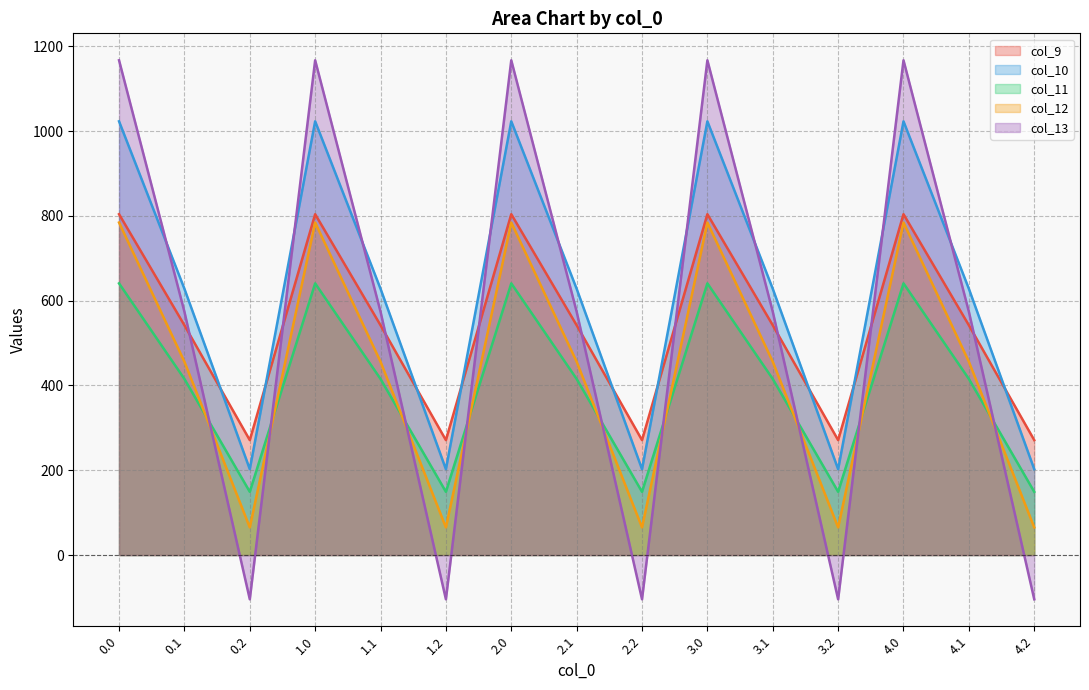

The col_11 series shows 415.4 at 4.1. True or false?

True